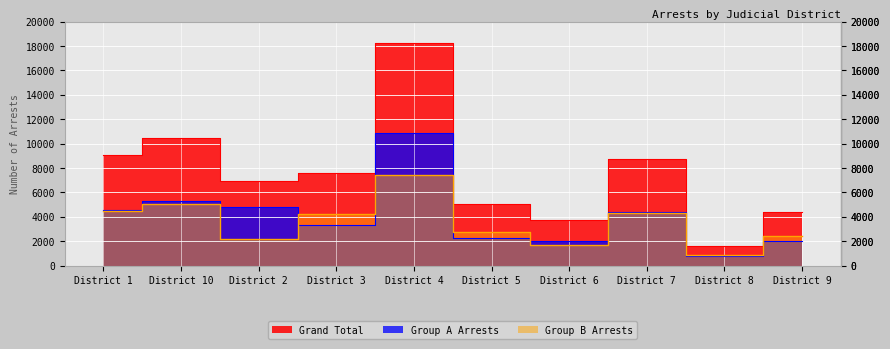

What is the smallest value displayed?

788